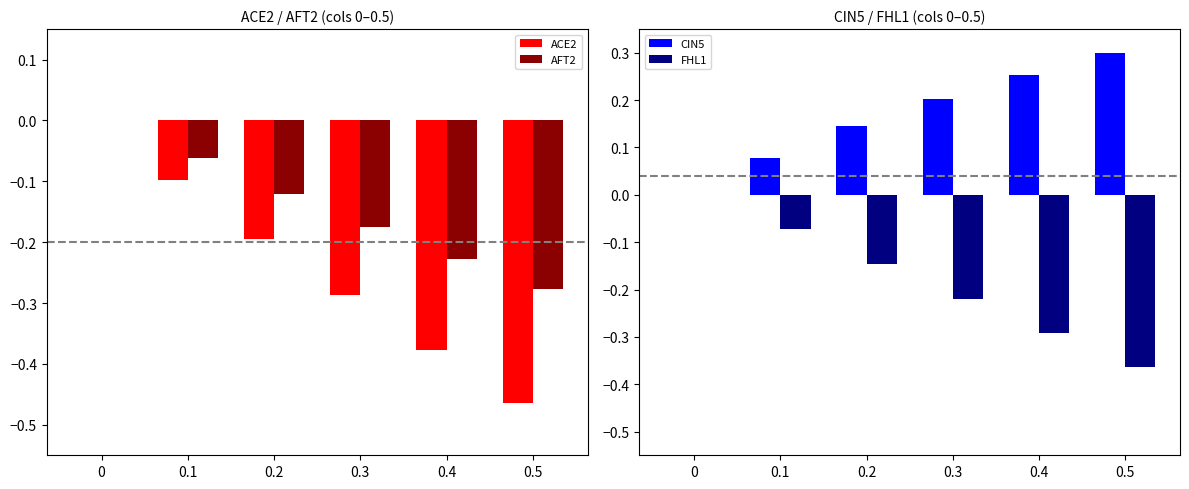

Rank the series by their maximum value, from lowest to highest.

ACE2, AFT2, FHL1, CIN5